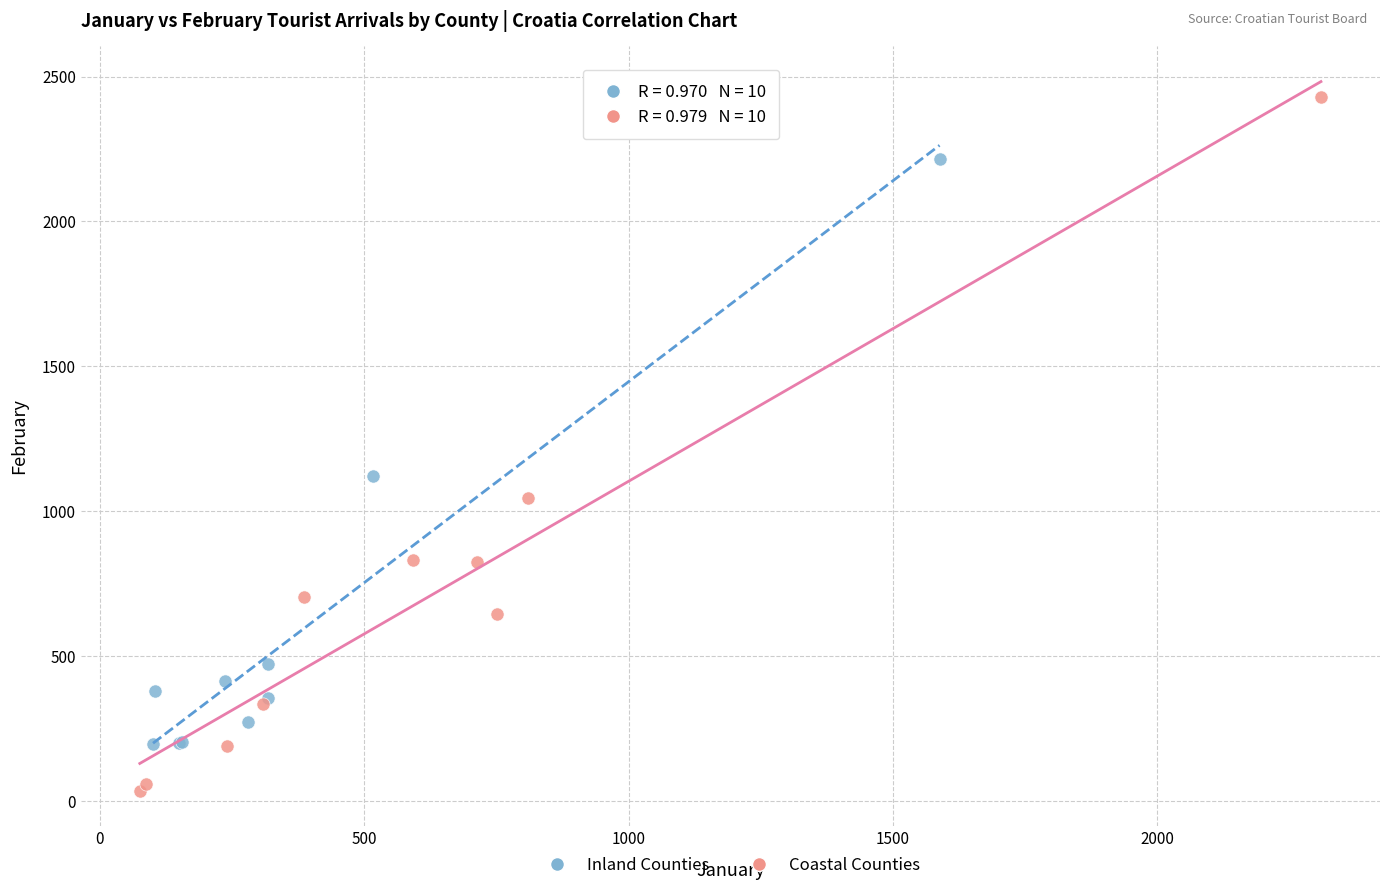

Which series has the widest spread of Y values?

Coastal Counties